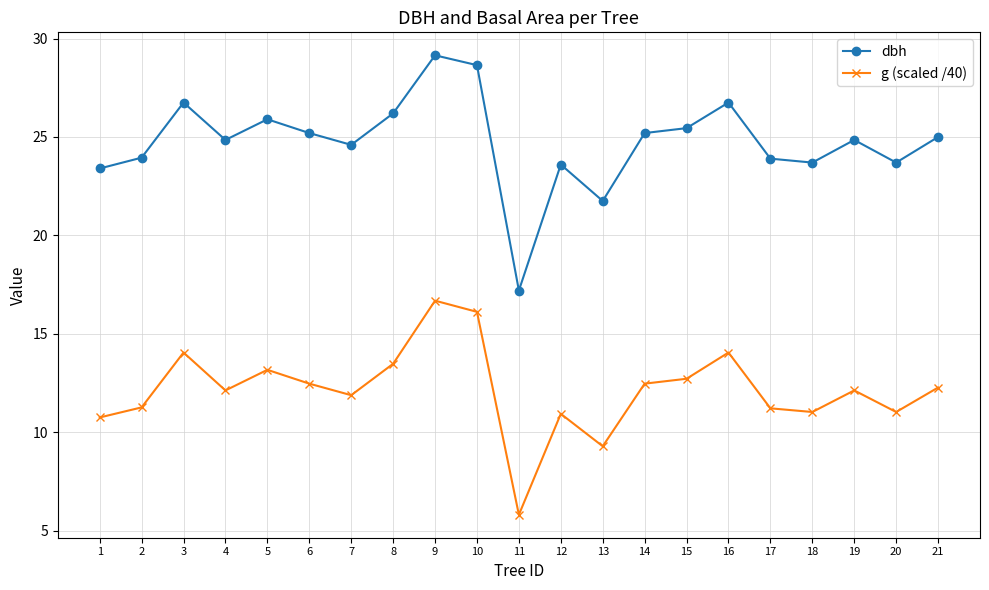

Rank the series at 6 from highest to lowest value.

dbh, g (scaled /40)